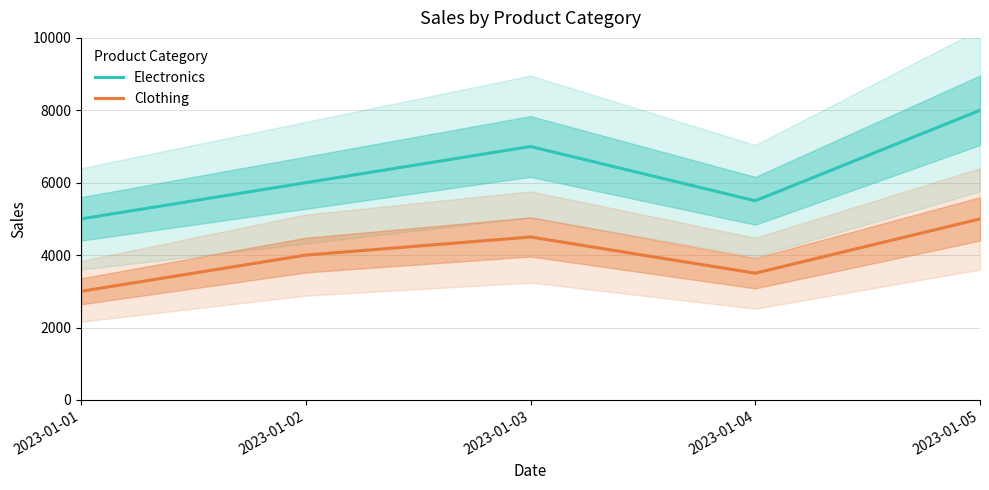

Is the value of Electronics at 2023-01-04 greater than the value of Clothing at 2023-01-01?

Yes